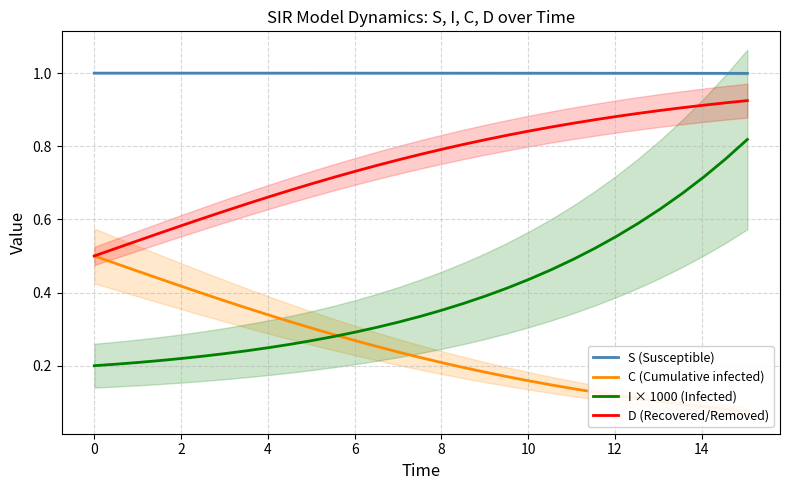

How many series are shown in this chart?

4